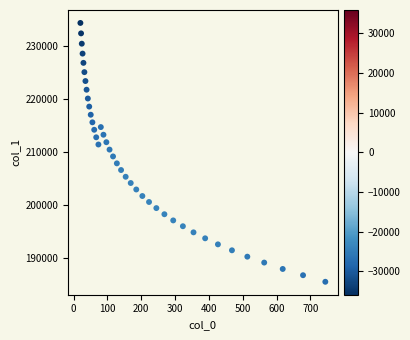

What is the range of Y values (max minus min)?

48864.8